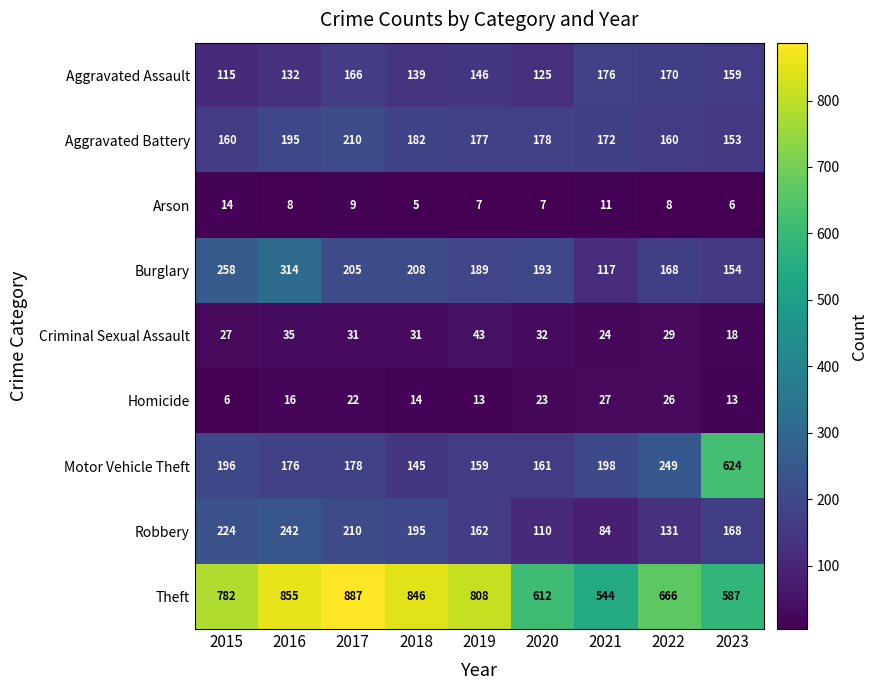

At which category is the sum across all series the highest?

2016